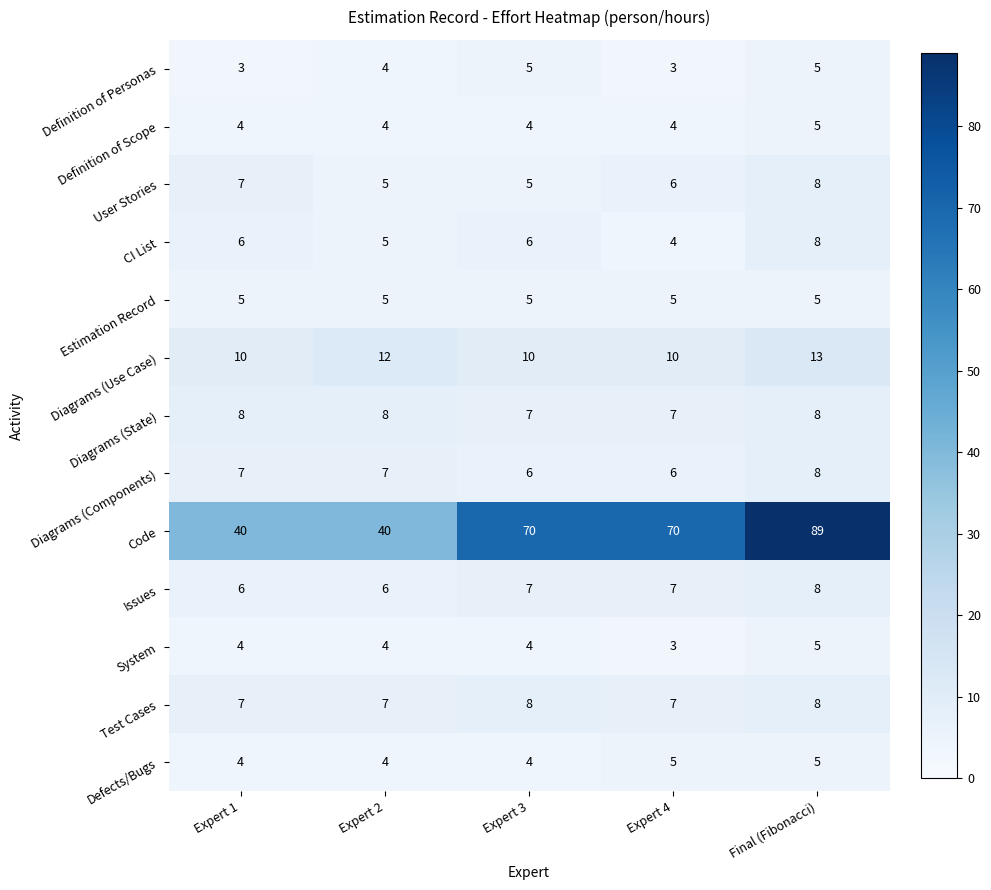

What is the lowest value of the Definition of Personas series?

3